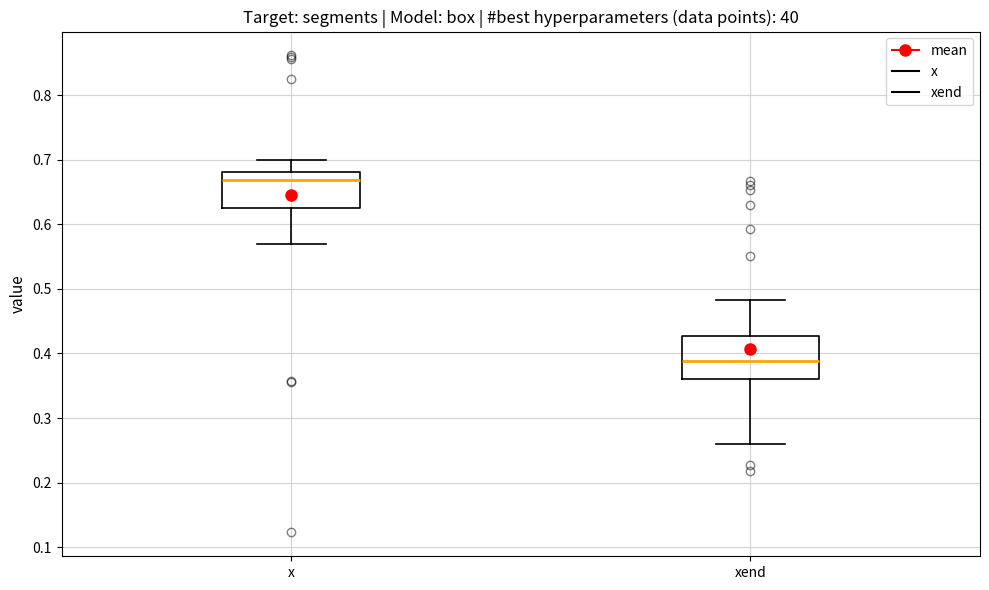

Comparing the boxes themselves (not the whiskers), which one is the tallest?

xend